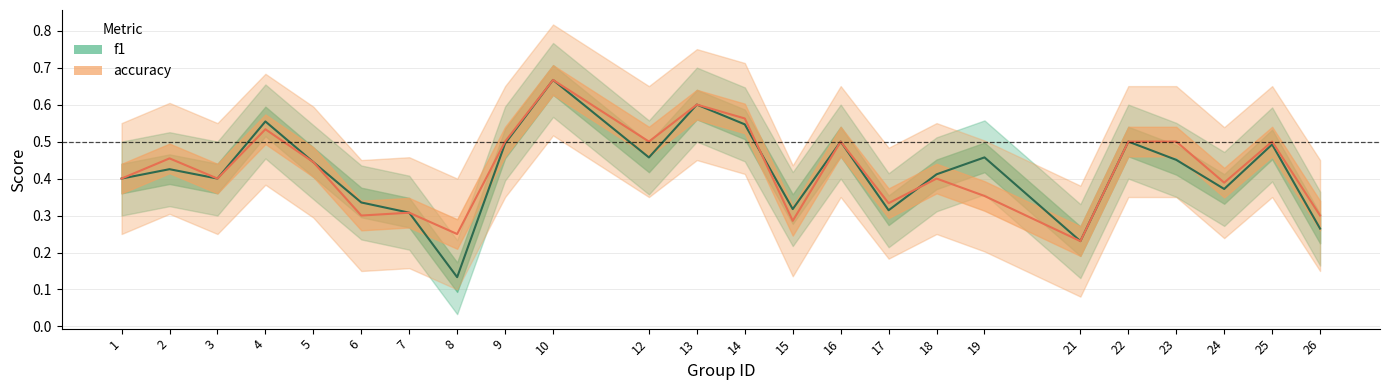

What is the value of the f1 point at the 19th from the left?

0.2